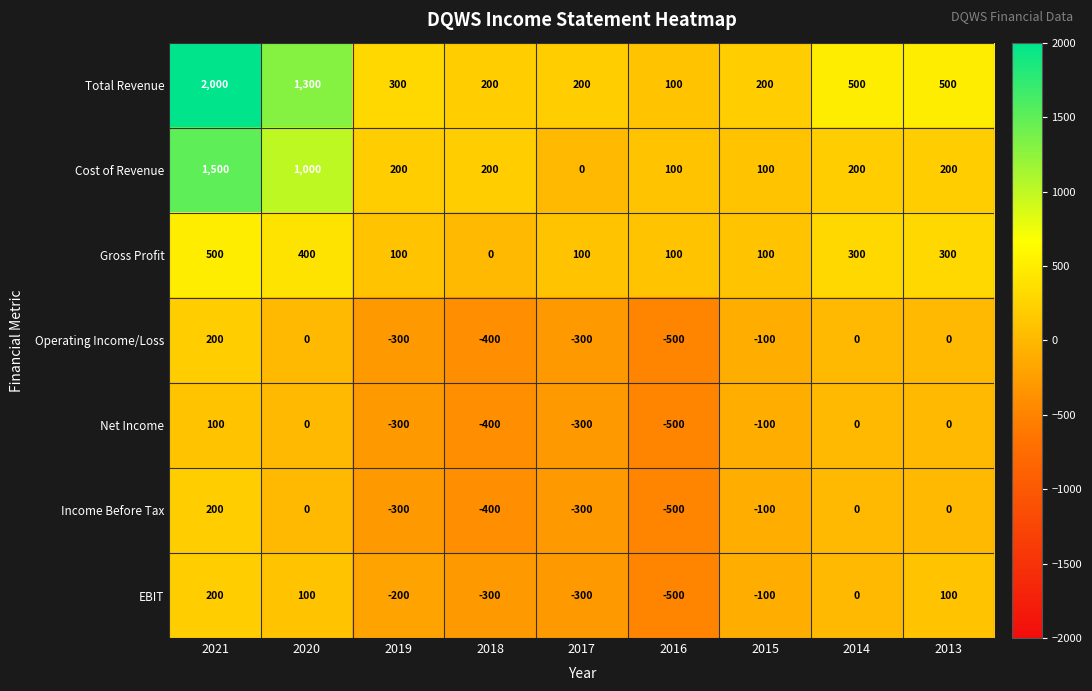

What value does the Total Revenue series have at 2015, to the nearest 10?

200